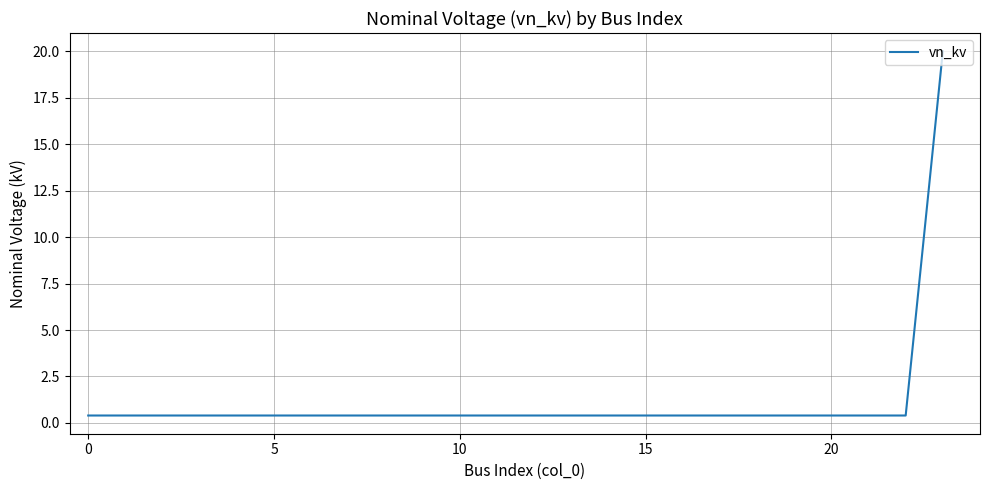

What is the maximum value shown in the chart?

20.0